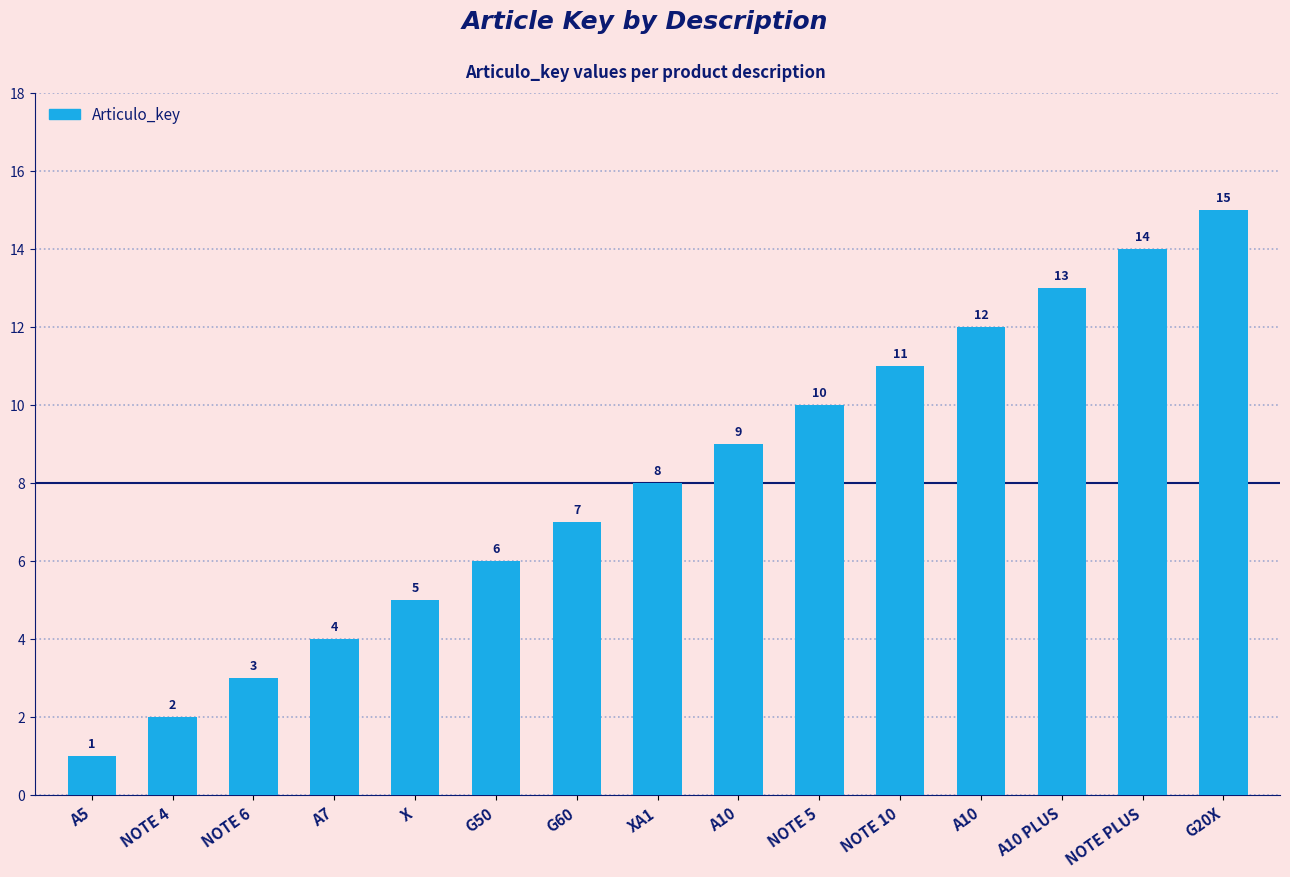

What is the label of the 12th bar from the right?

A7